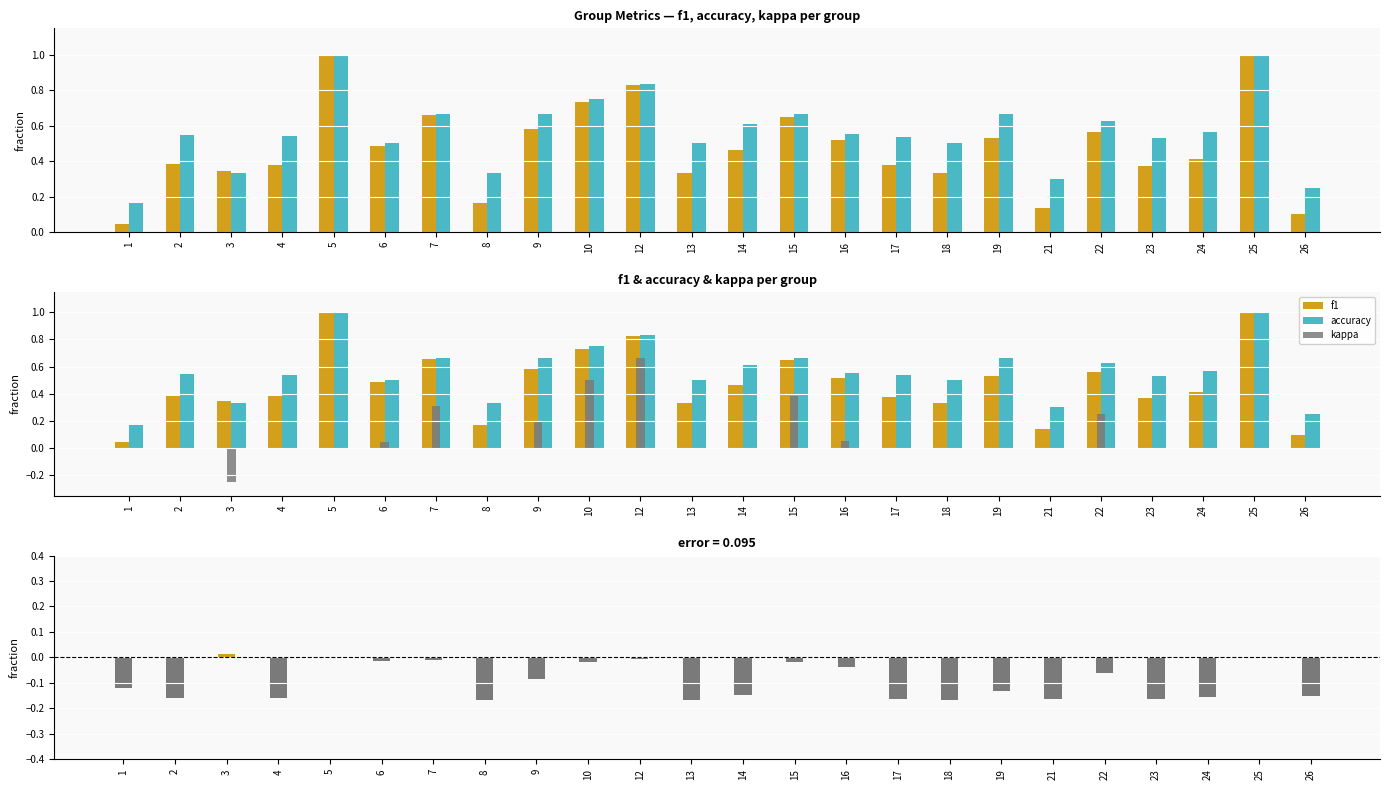

At how many categories does at least one series exceed 0?

24